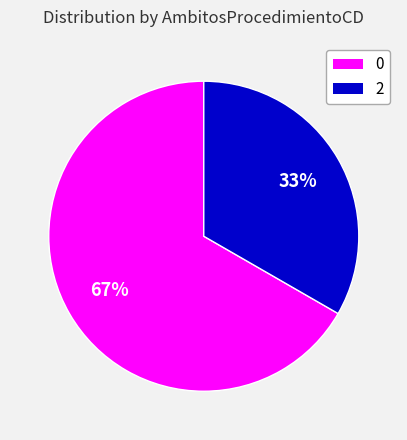

To the nearest percent, what is the average slice percentage?

50%